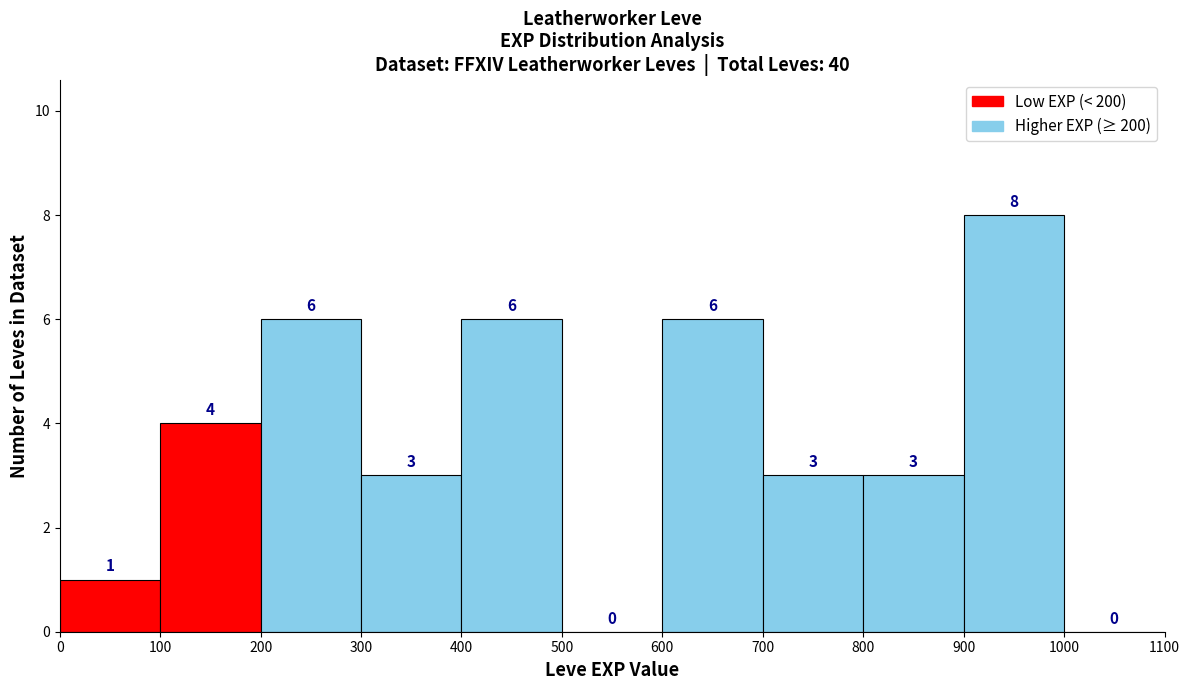

Reading left to right, list every bar in this chart as the range it spans on the x-axis followed by its height.

0 to 100: 1
100 to 200: 4
200 to 300: 6
300 to 400: 3
400 to 500: 6
500 to 600: 0
600 to 700: 6
700 to 800: 3
800 to 900: 3
900 to 1000: 8
1000 to 1100: 0